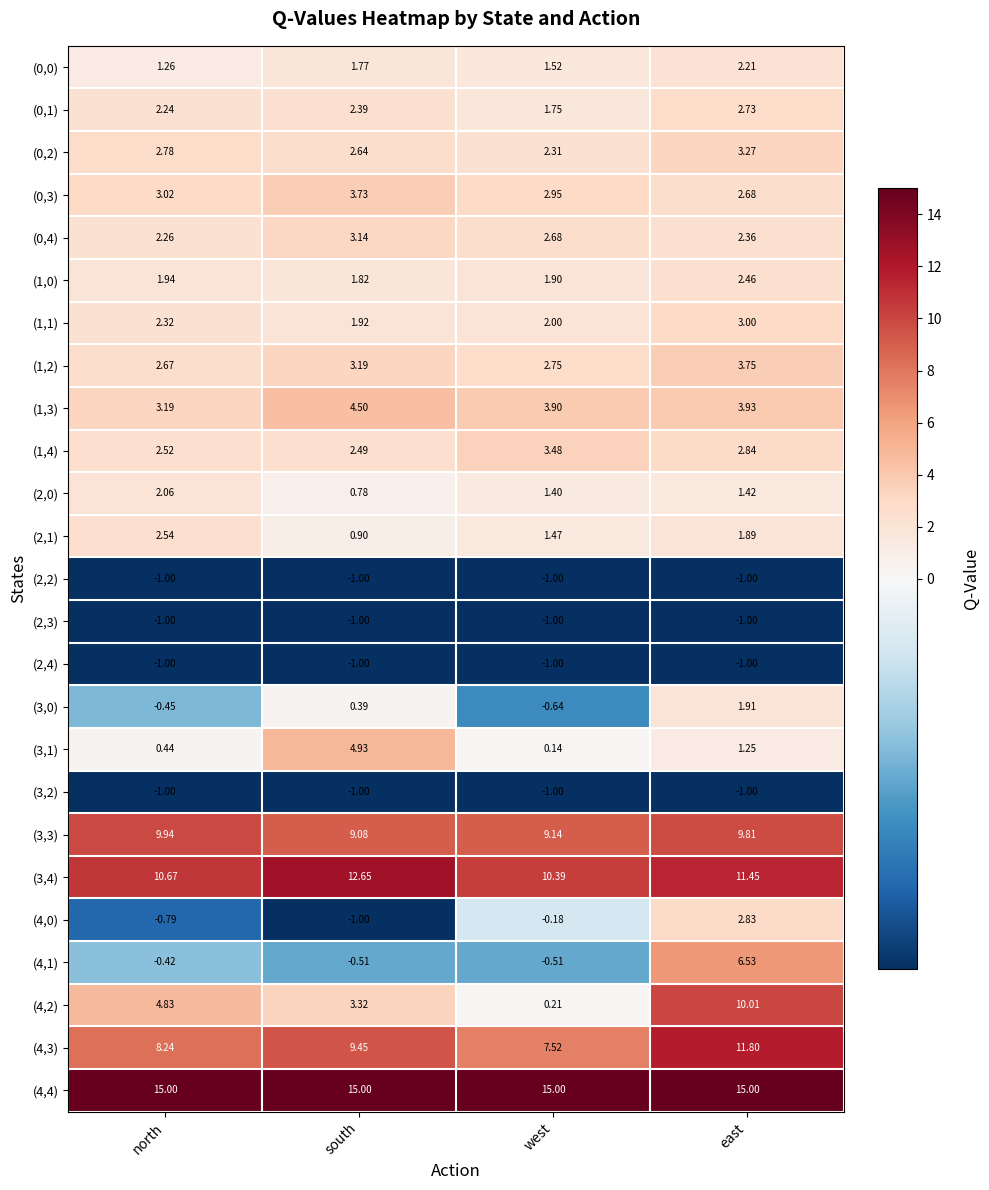

Count the number of data series in this chart.

25